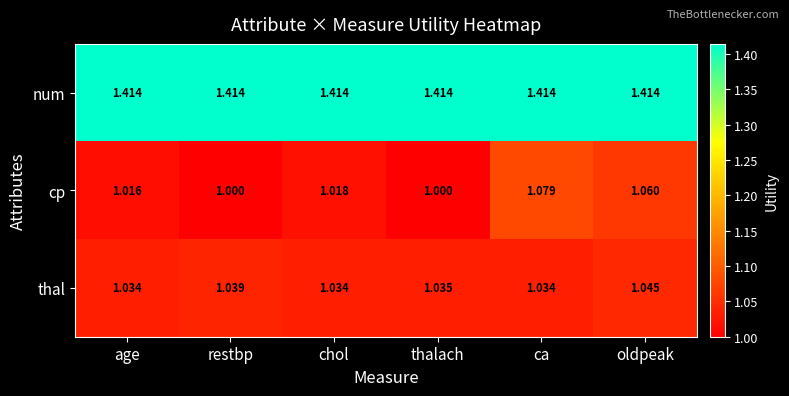

Is the value of num at age greater than the value of cp at thalach?

Yes